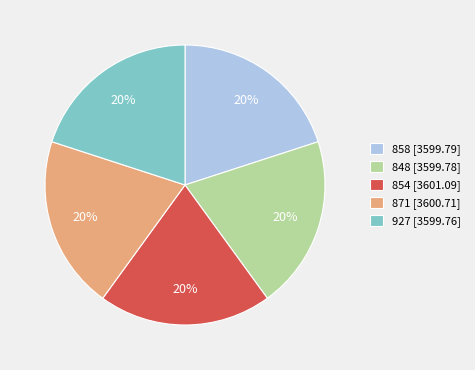

Does 871 account for over 50% of the chart?

No